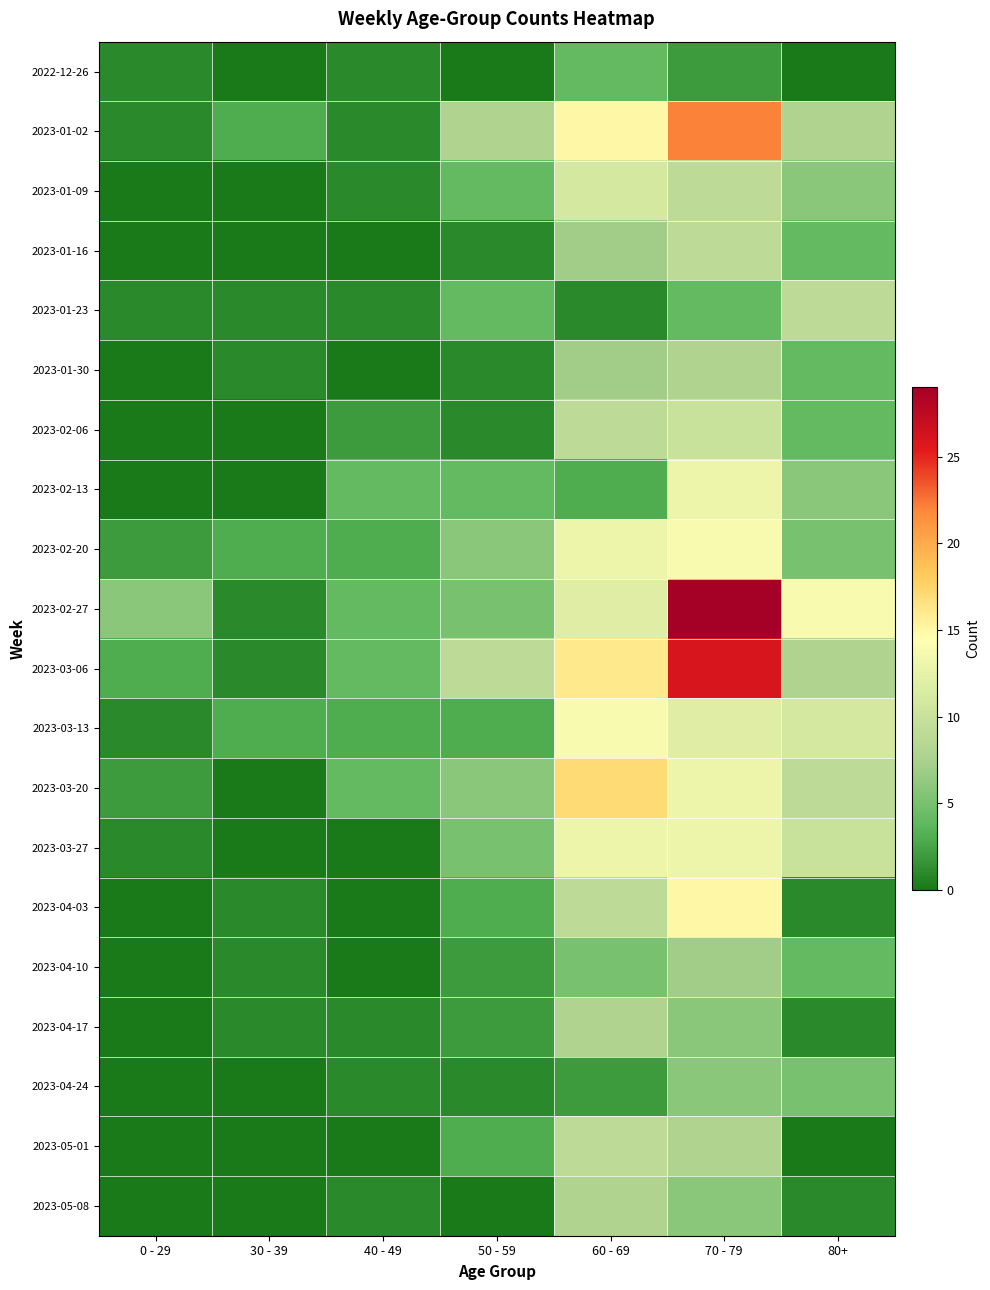

What is the total value across all series at 70 - 79?

232